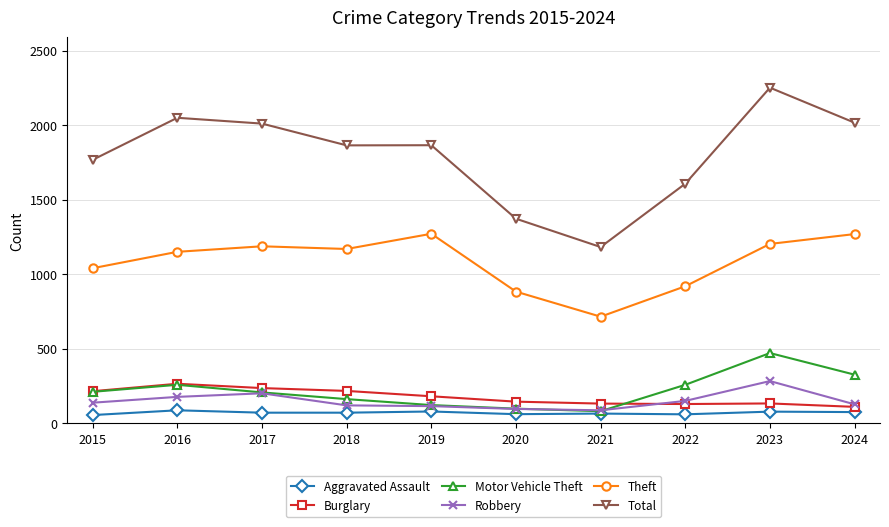

What is the difference between the highest and lowest values at 2024?

1941